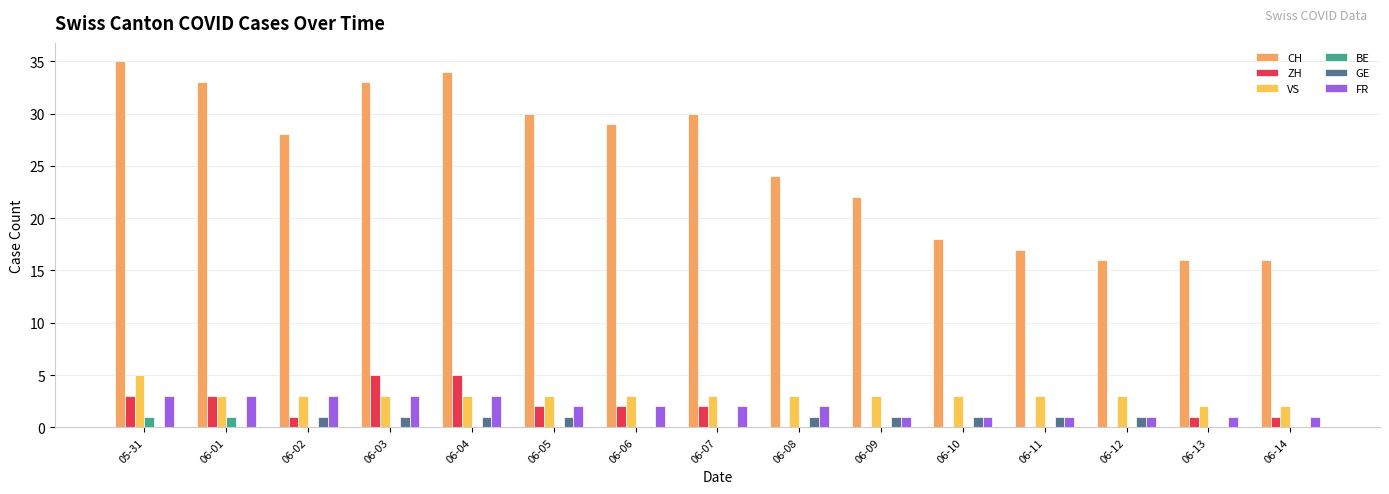

At which category is the sum across all series the highest?

05-31